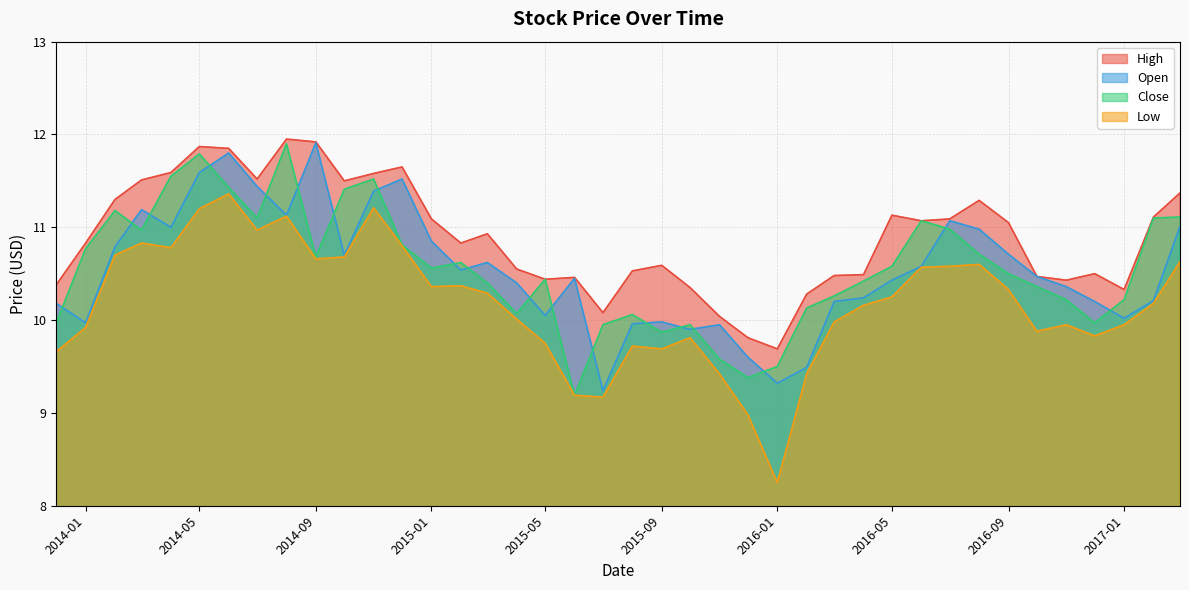

Which series has the widest spread of values?

Low